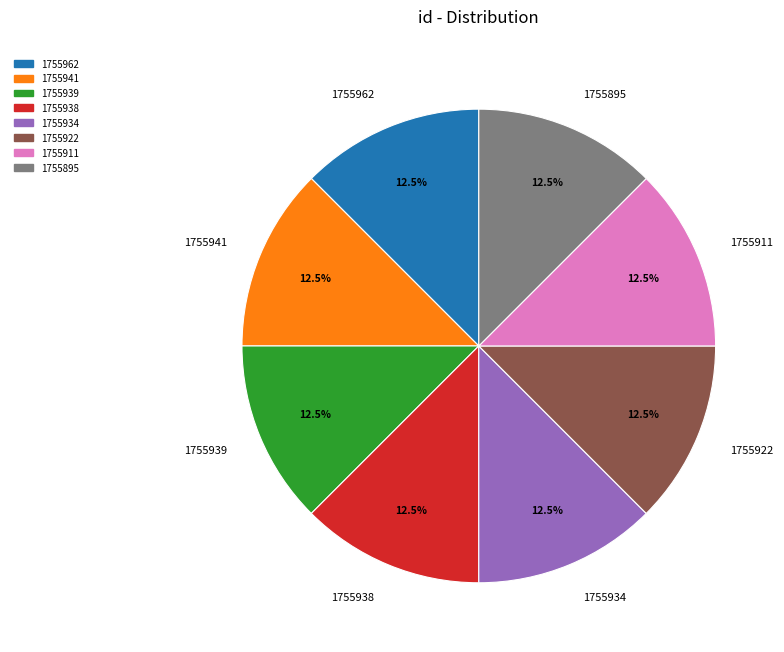

To the nearest percent, what is the combined percentage of 1755895 and 1755938?

25%